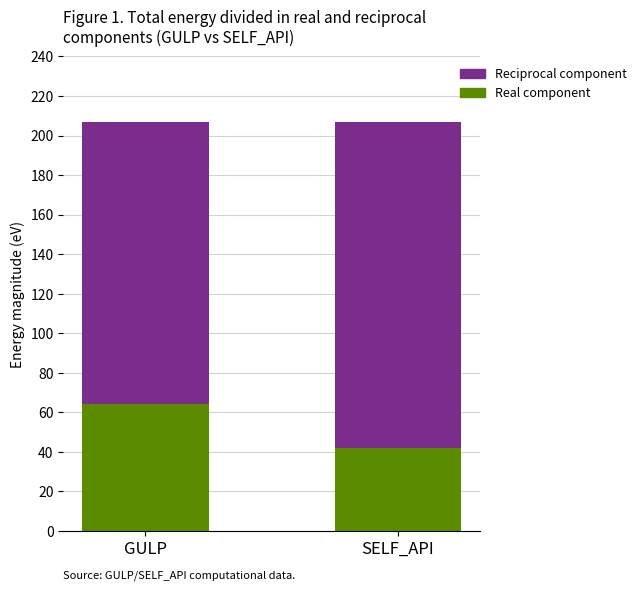

Where is Real component nearest to the value 53?

SELF_API